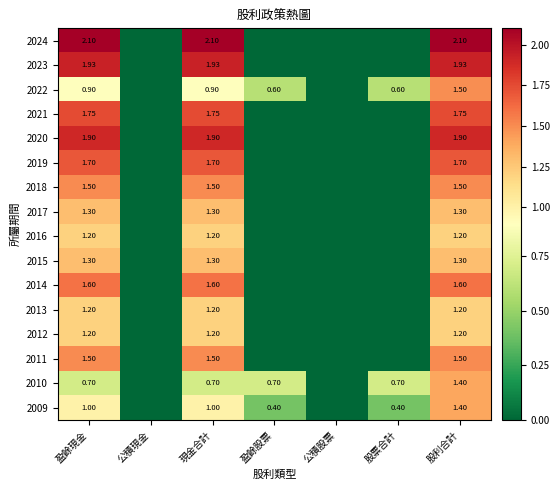

Count the number of categories in the chart.

7